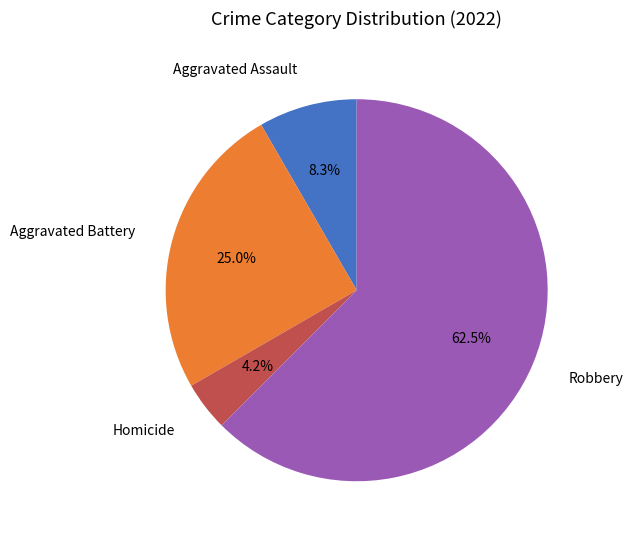

What percentage is the Aggravated Battery slice, to the nearest percent?

25%